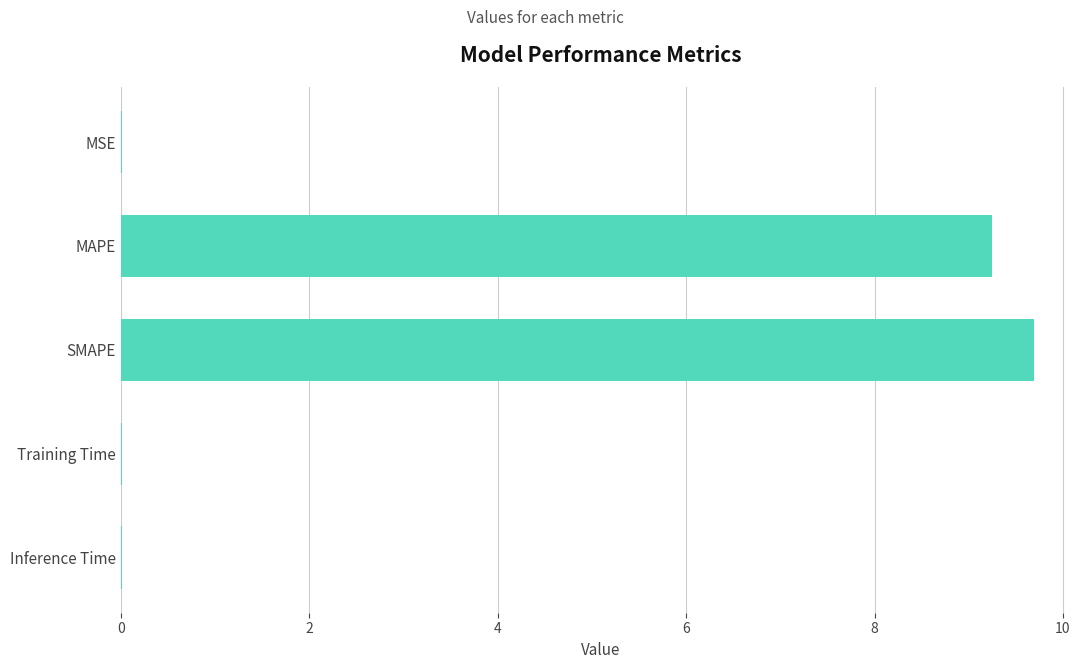

Which label corresponds to the largest value in the chart?

SMAPE